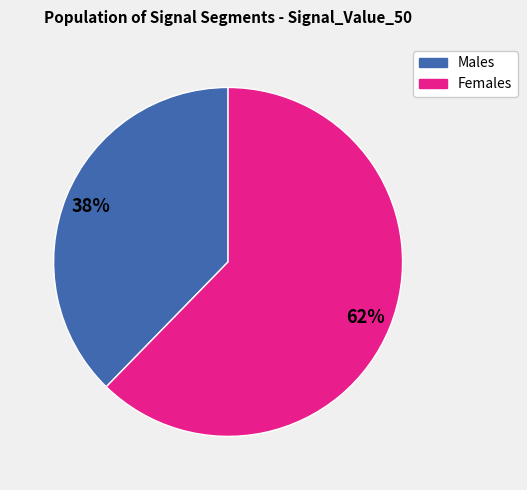

To the nearest percent, what is the average slice percentage?

50%